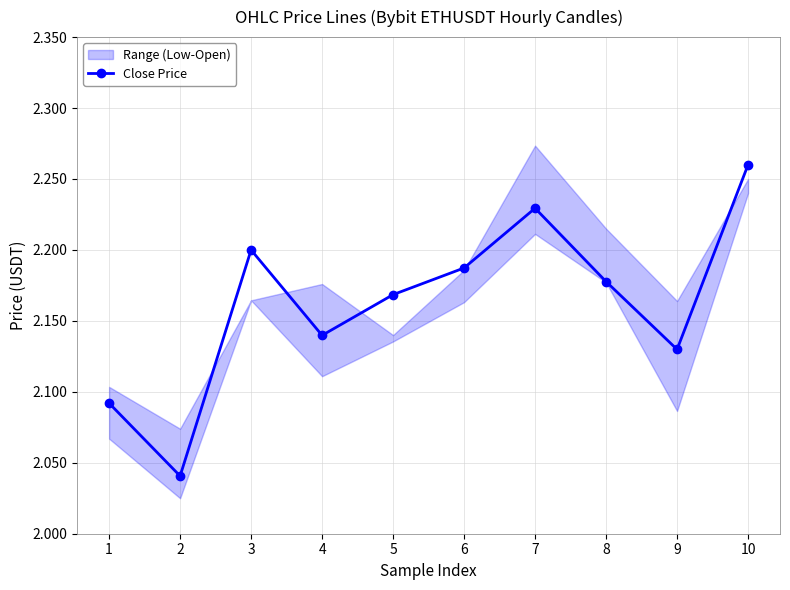

How many points are higher than both their immediate neighbors (excluding endpoints)?

2